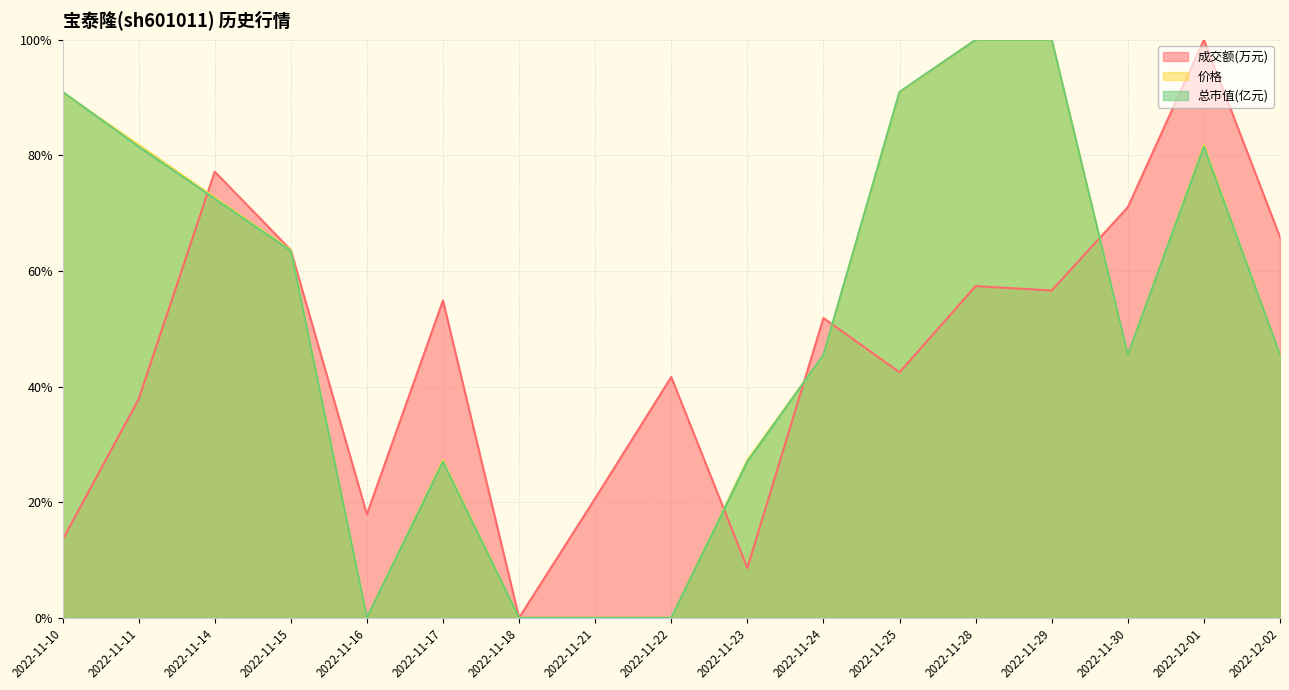

Which series changed the most between 2022-11-16 and 2022-11-22?

成交额(万元)